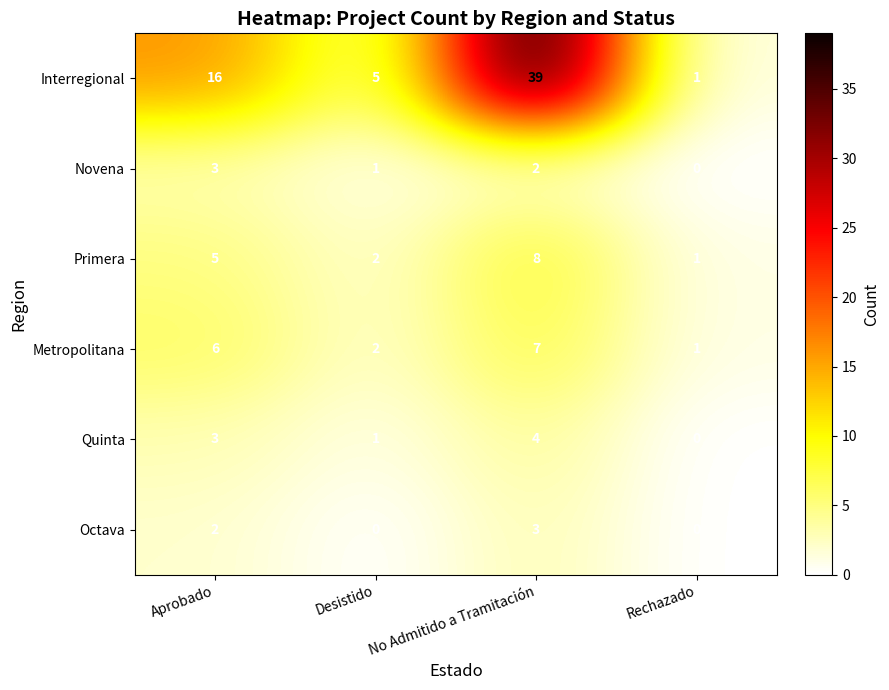

Between Aprobado and Rechazado, which series saw the biggest shift?

Interregional